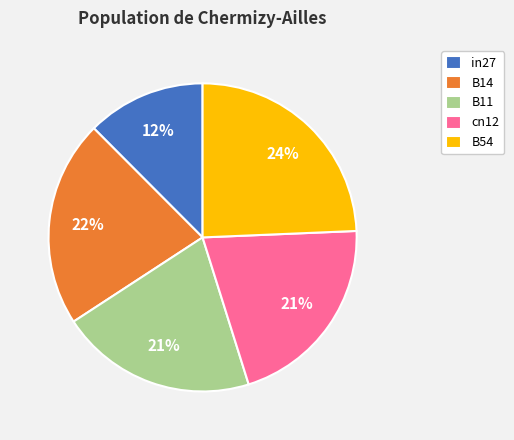

To the nearest percent, what percentage of the pie is B11?

21%